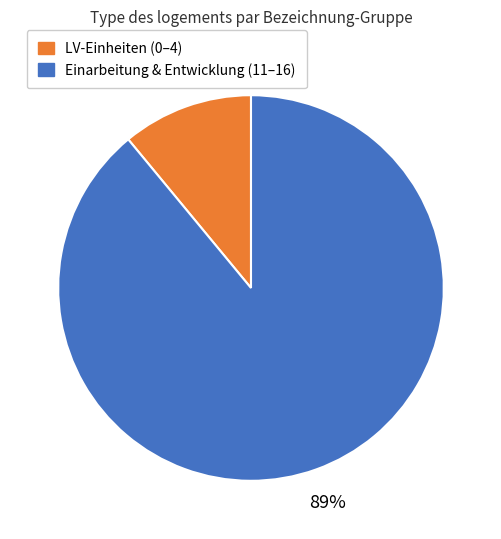

Does any single category account for the majority?

Yes